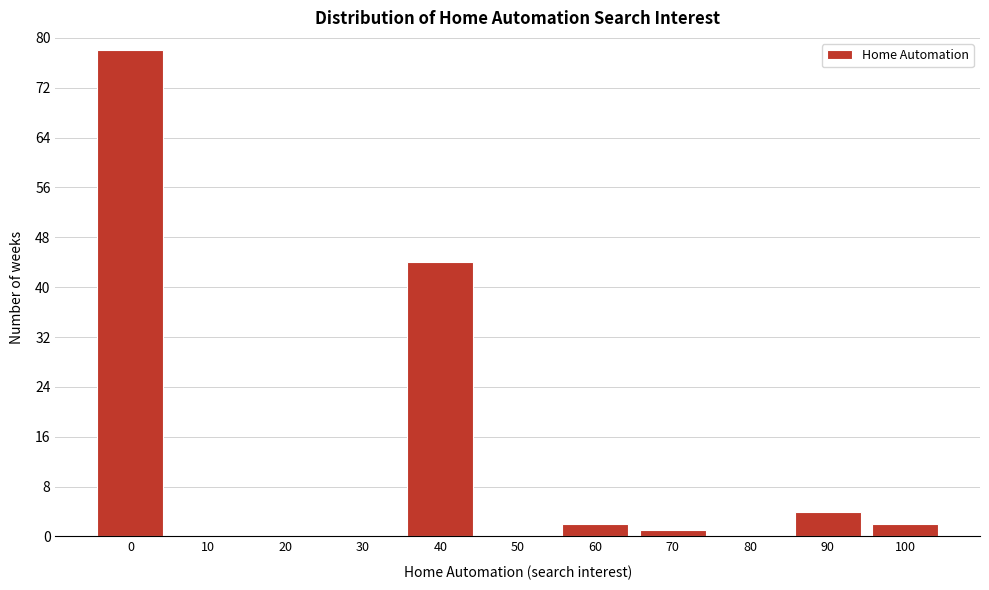

Reading left to right, extract all data points from this chart.

0=78	10=0	20=0	30=0	40=44	50=0	60=2	70=1	80=0	90=4	100=2